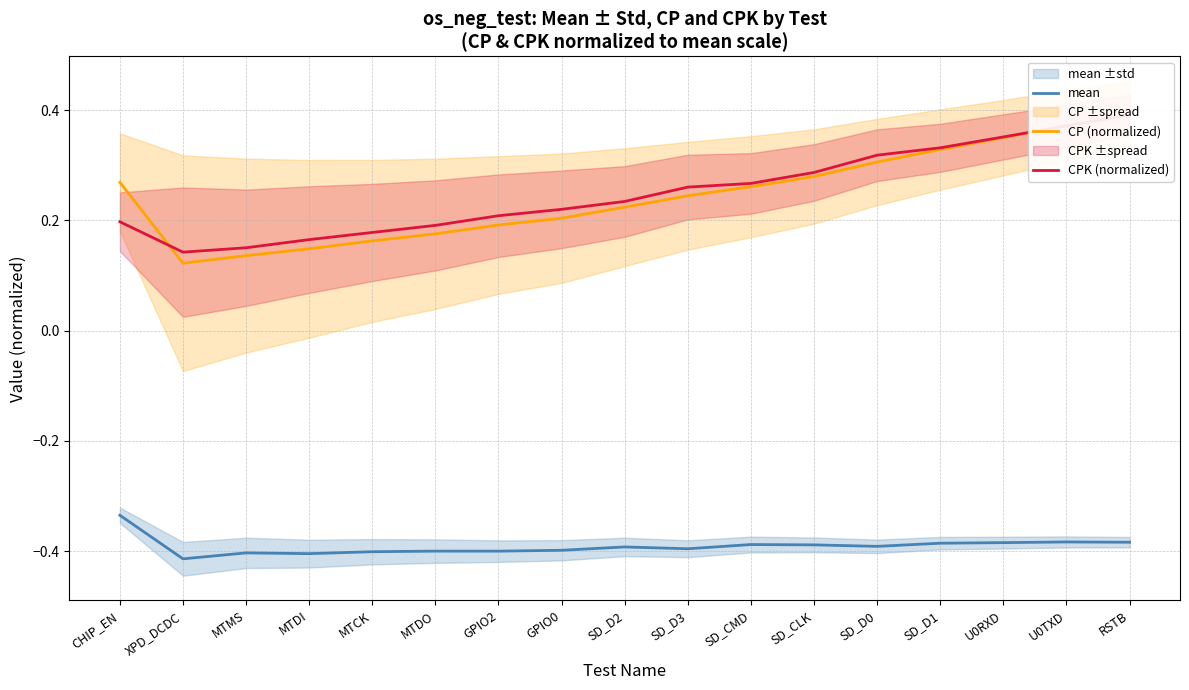

How many series are shown in this chart?

3